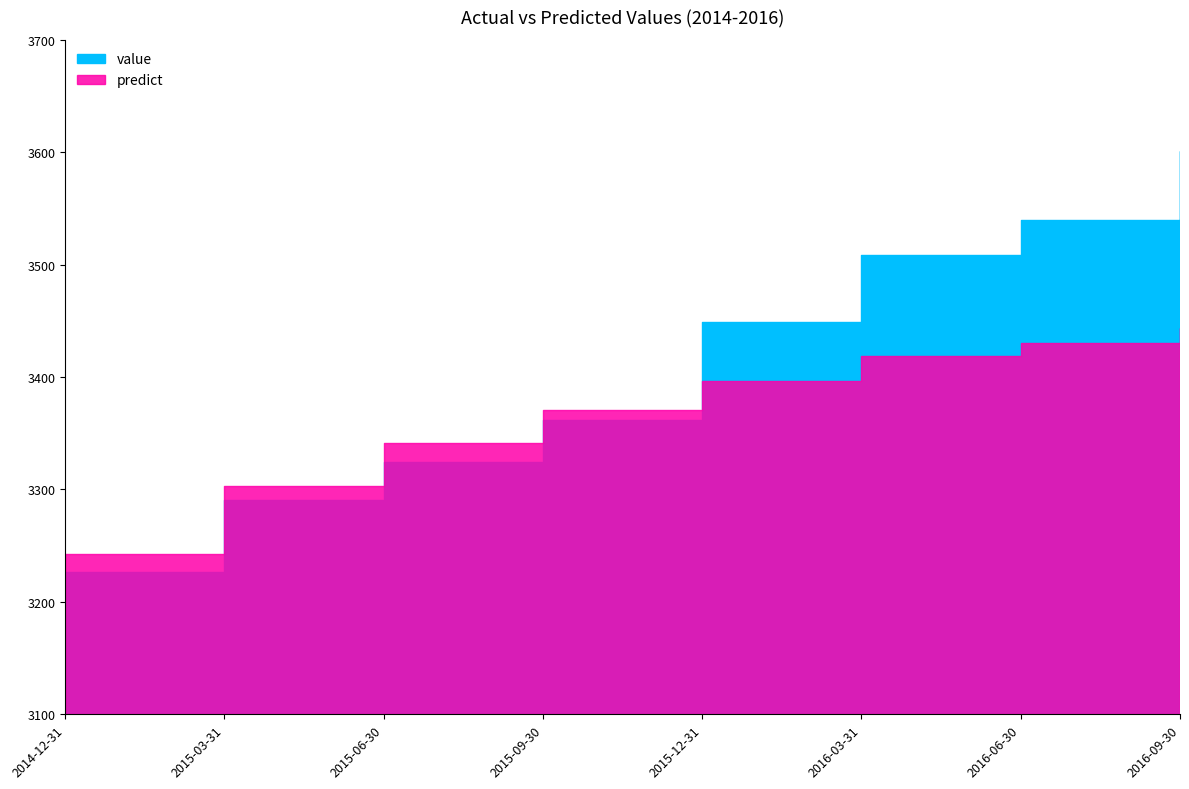

What is the value of the predict point at the 1st from the left?

3242.8